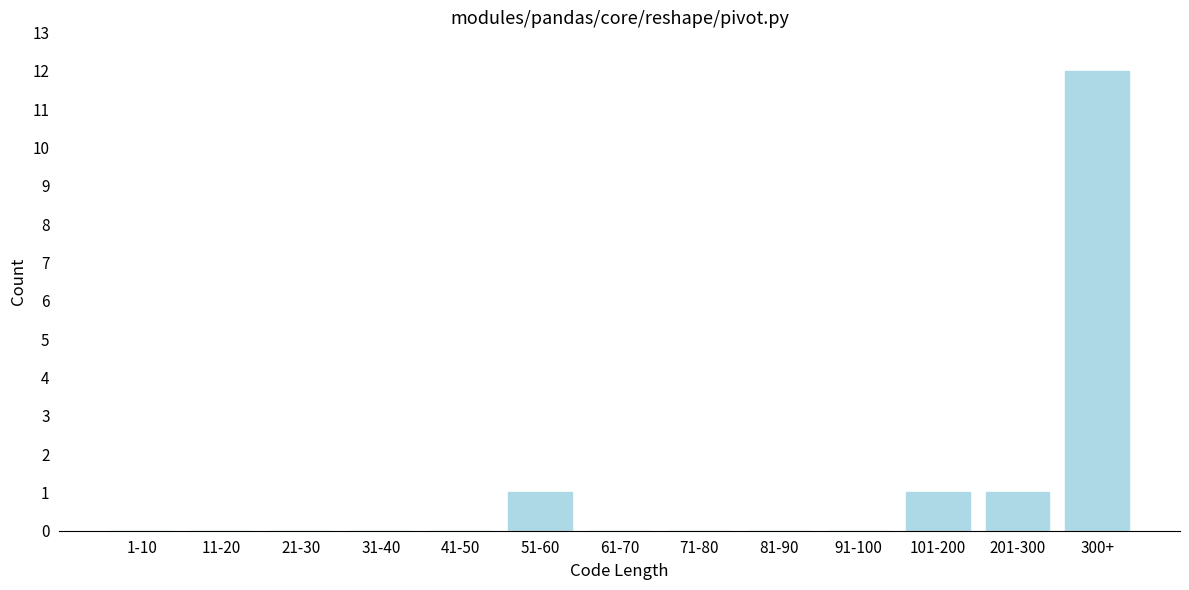

Reading left to right, transcribe all the data shown in this chart.

1-10=0	11-20=0	21-30=0	31-40=0	41-50=0	51-60=1	61-70=0	71-80=0	81-90=0	91-100=0	101-200=1	201-300=1	300+=12